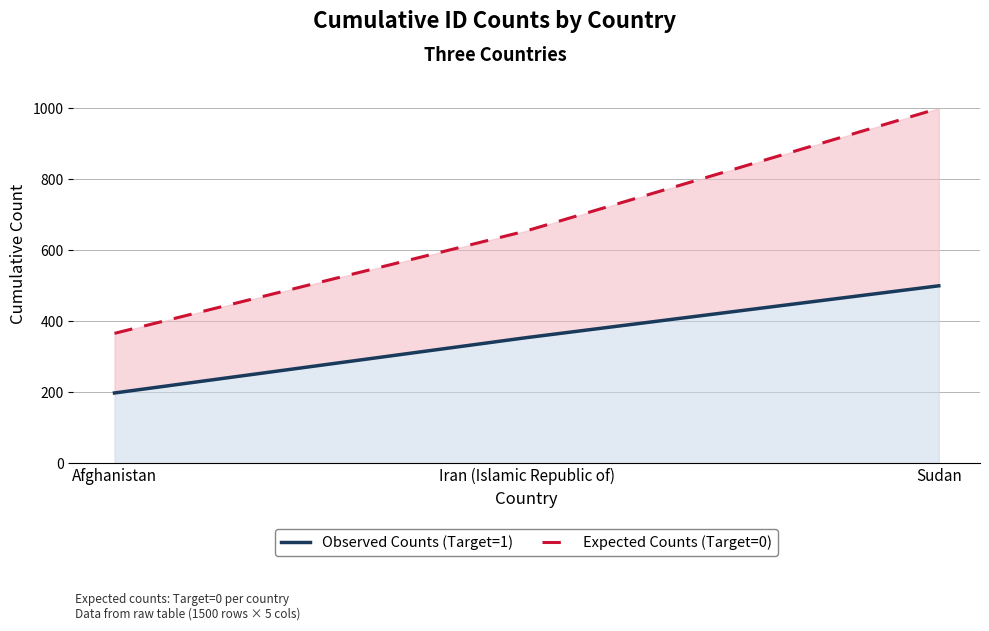

What position from the right is Iran (Islamic Republic of)?

2